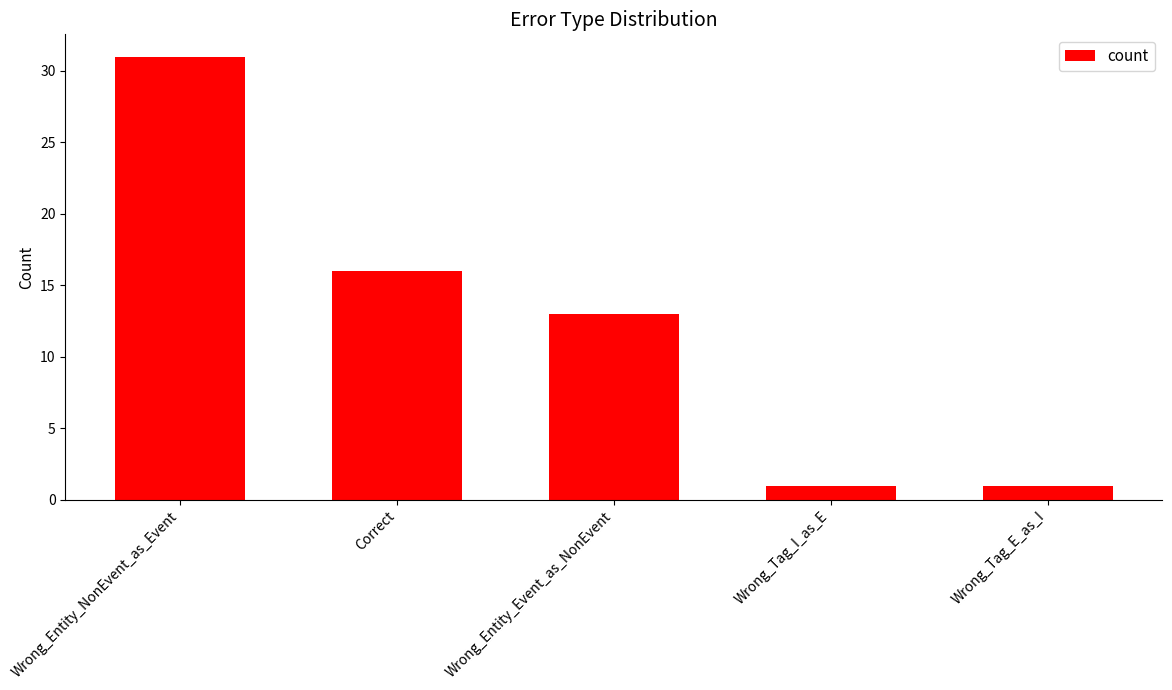

How many categories are shown in the chart?

5